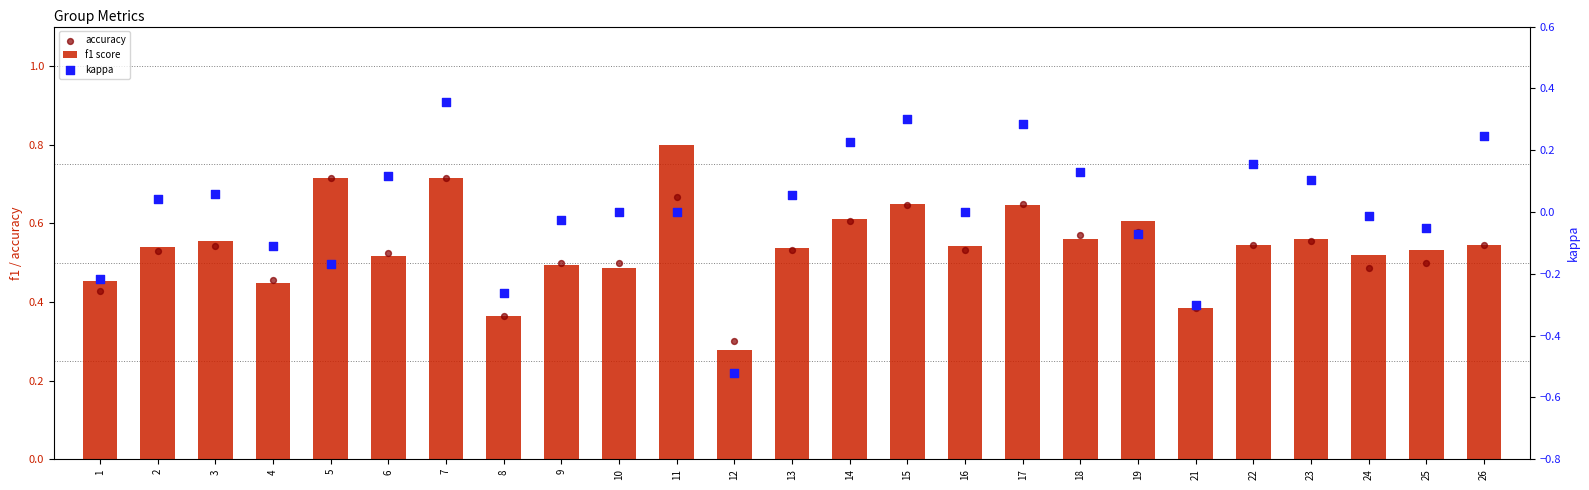

Which series has the widest spread of Y values?

kappa